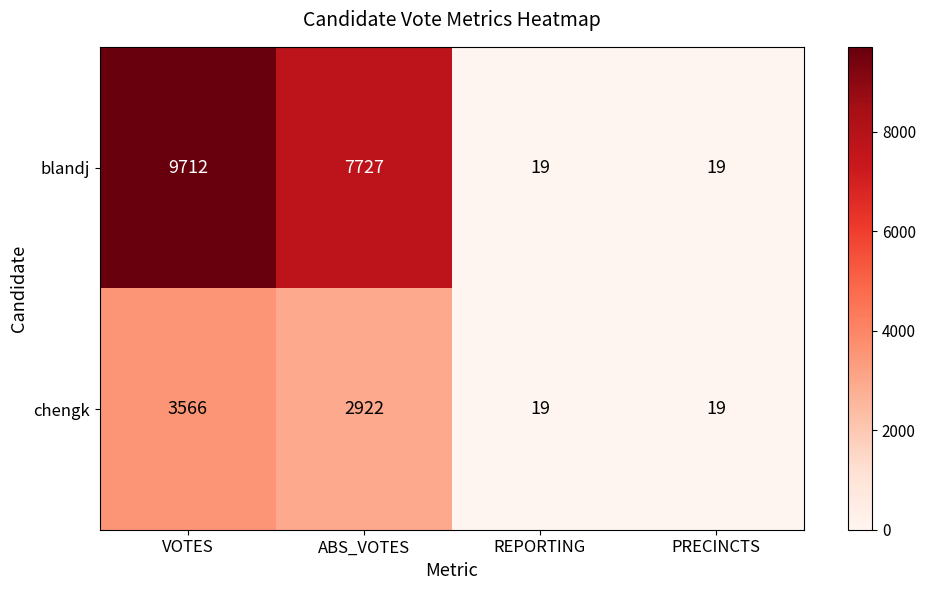

Rank the series by their average value, from highest to lowest.

blandj, chengk